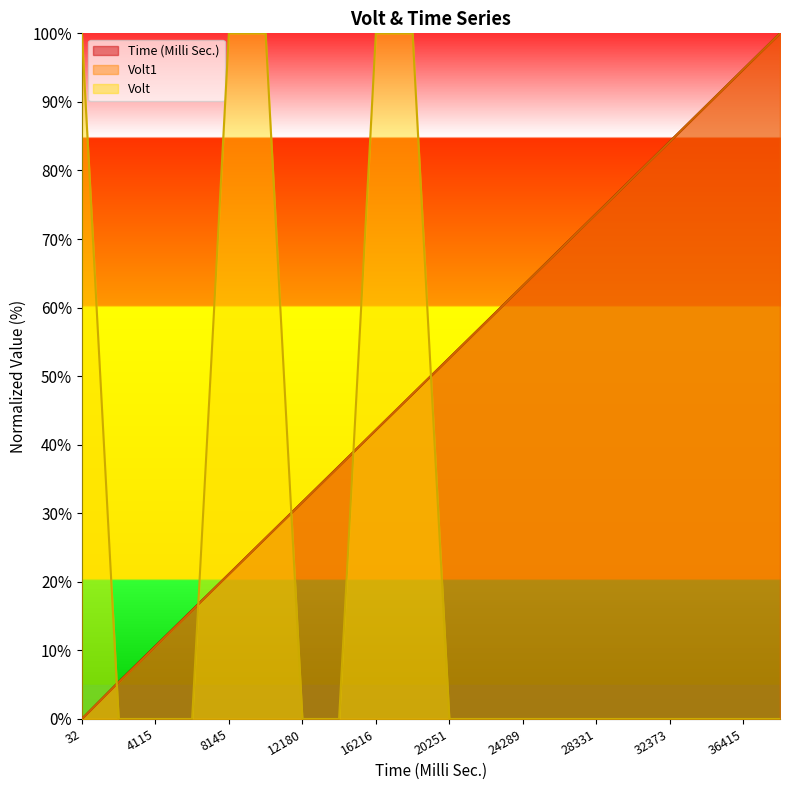

Reading right to left, what are all the values shown in this chart?

Time (Milli Sec.): 38435=100.0	36415=94.7	34394=89.5	32373=84.2	30352=79.0	28331=73.7	26310=68.4	24289=63.2	22269=57.9	20251=52.6	18233=47.4	16216=42.1	14197=36.9	12180=31.6	10162=26.4	8145=21.1	6128=15.9	4115=10.6	2102=5.4	32=0.0
Volt1: 38435=100.0	36415=94.7	34394=89.5	32373=84.2	30352=78.9	28331=73.7	26310=68.4	24289=63.1	22269=57.9	20251=52.6	18233=47.4	16216=42.2	14197=36.9	12180=31.6	10162=26.4	8145=21.1	6128=15.8	4115=10.6	2102=5.3	32=0.0
Volt: 38435=0.0	36415=0.0	34394=0.0	32373=0.0	30352=0.0	28331=0.0	26310=0.0	24289=0.0	22269=0.0	20251=0.0	18233=100.0	16216=100.0	14197=0.0	12180=0.0	10162=100.0	8145=100.0	6128=0.0	4115=0.0	2102=0.0	32=100.0